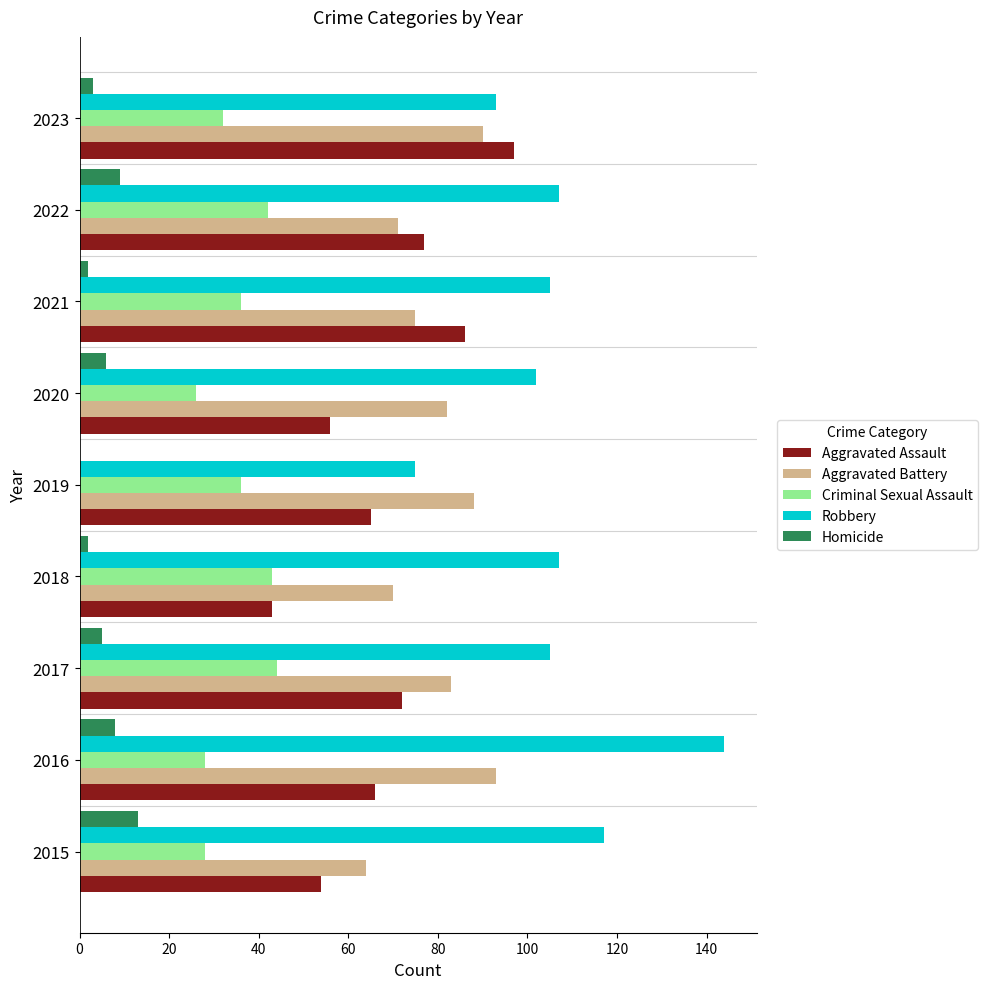

Is the value of Criminal Sexual Assault at 2020 greater than the value of Robbery at 2016?

No